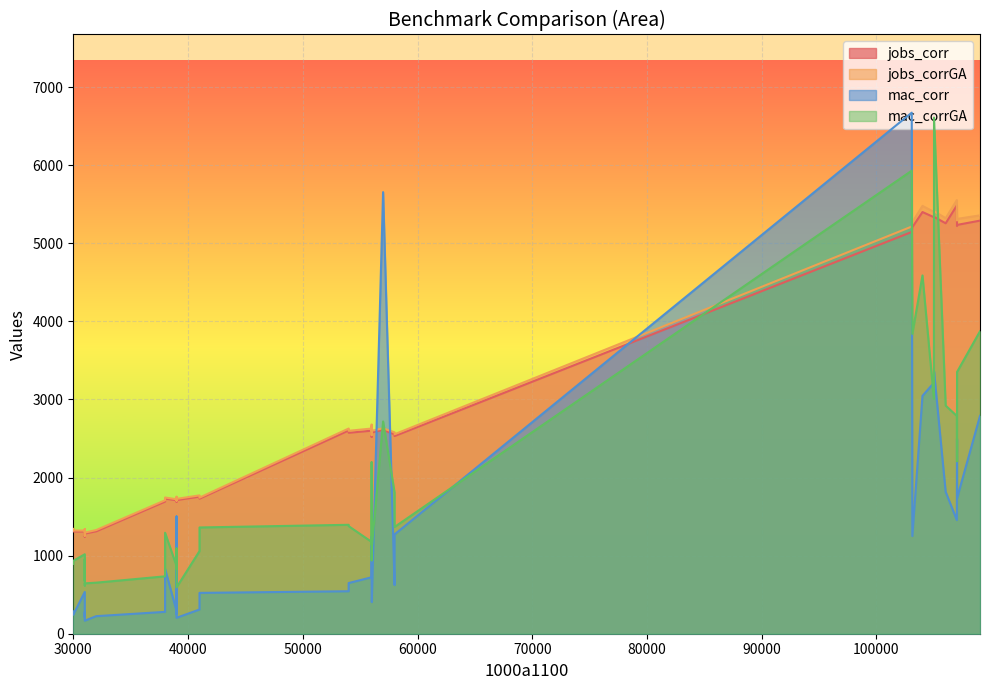

What is the value of the mac_corrGA point at the 31st from the left?

833